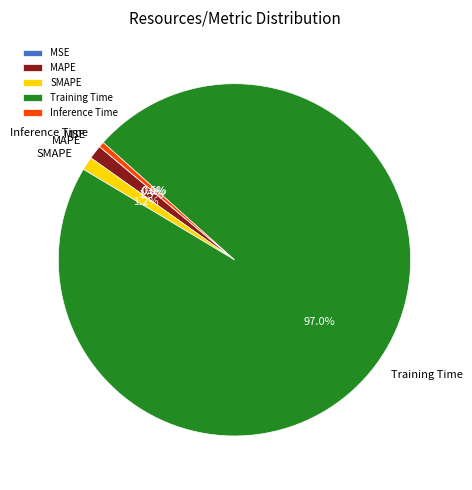

To the nearest percent, what is the difference between the largest and smallest slice percentages?

97%